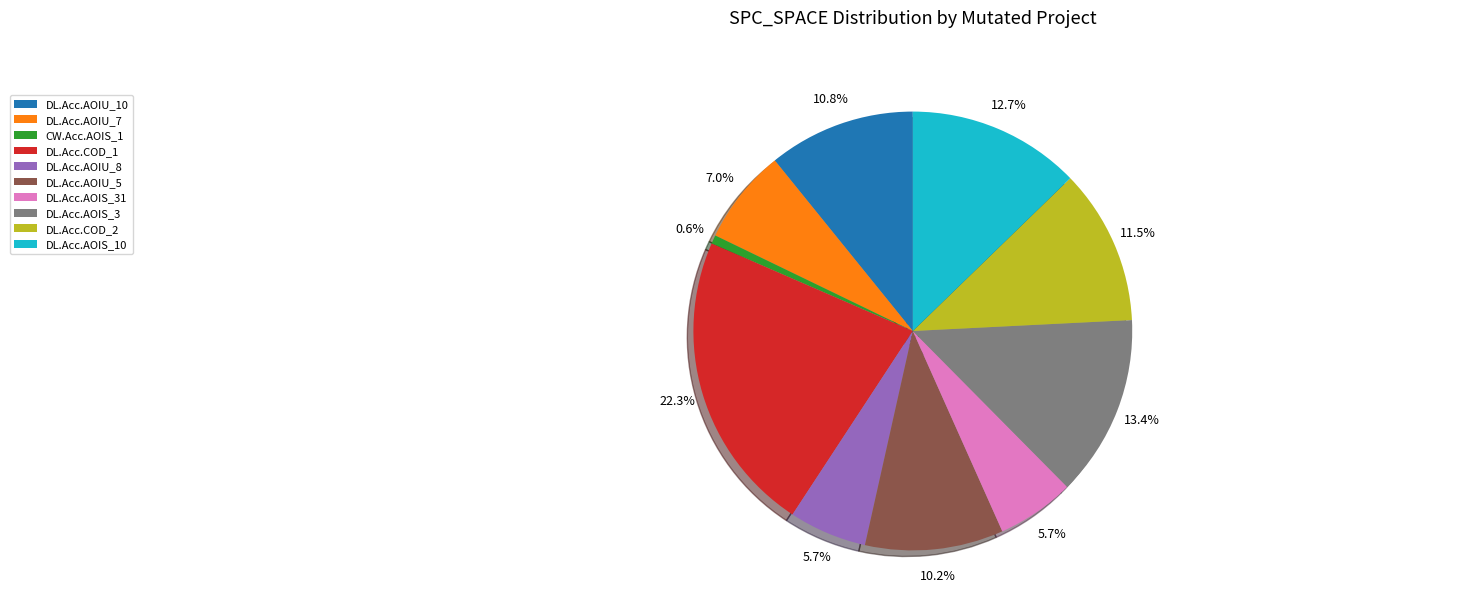

Which category has the biggest portion of the pie?

DL.Acc.COD_1